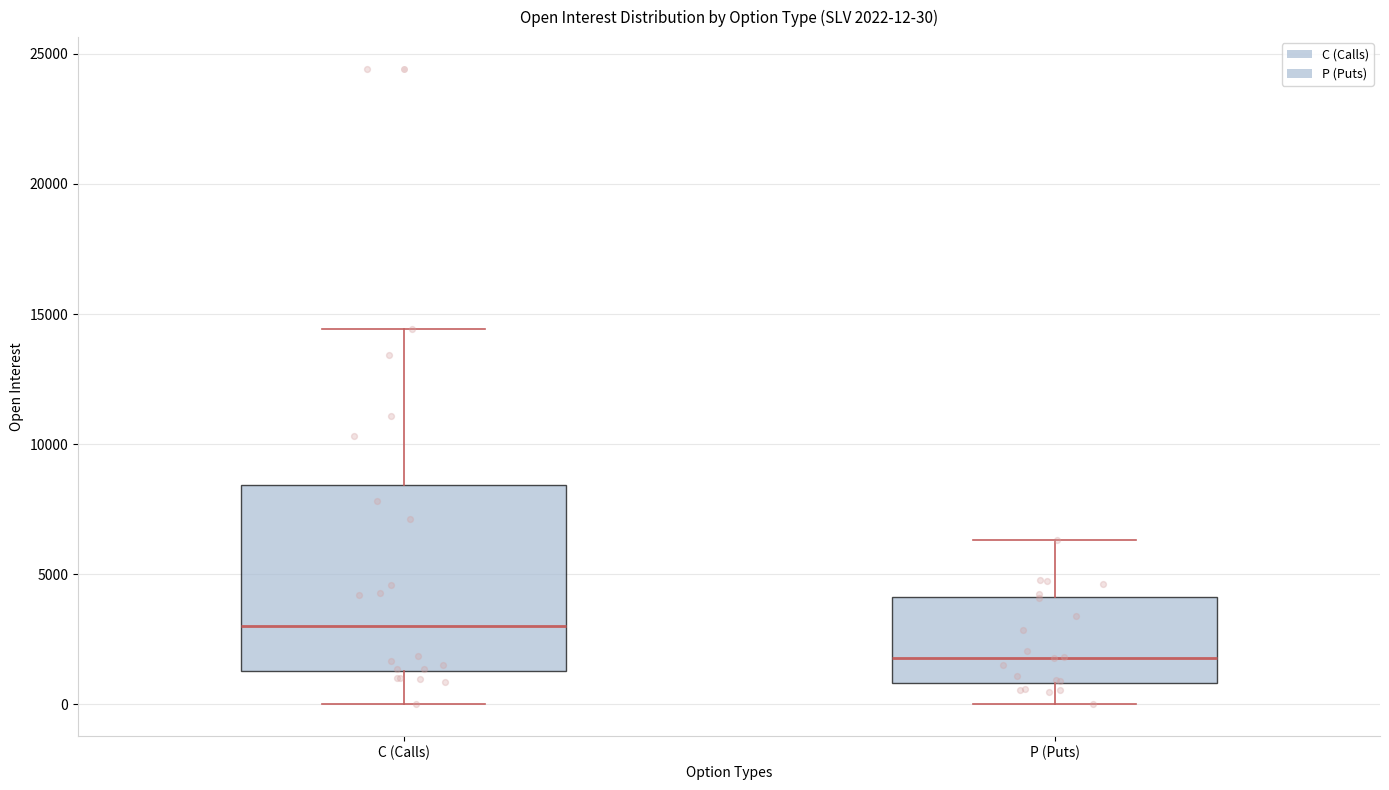

Which box has the lowest median line?

P (Puts)